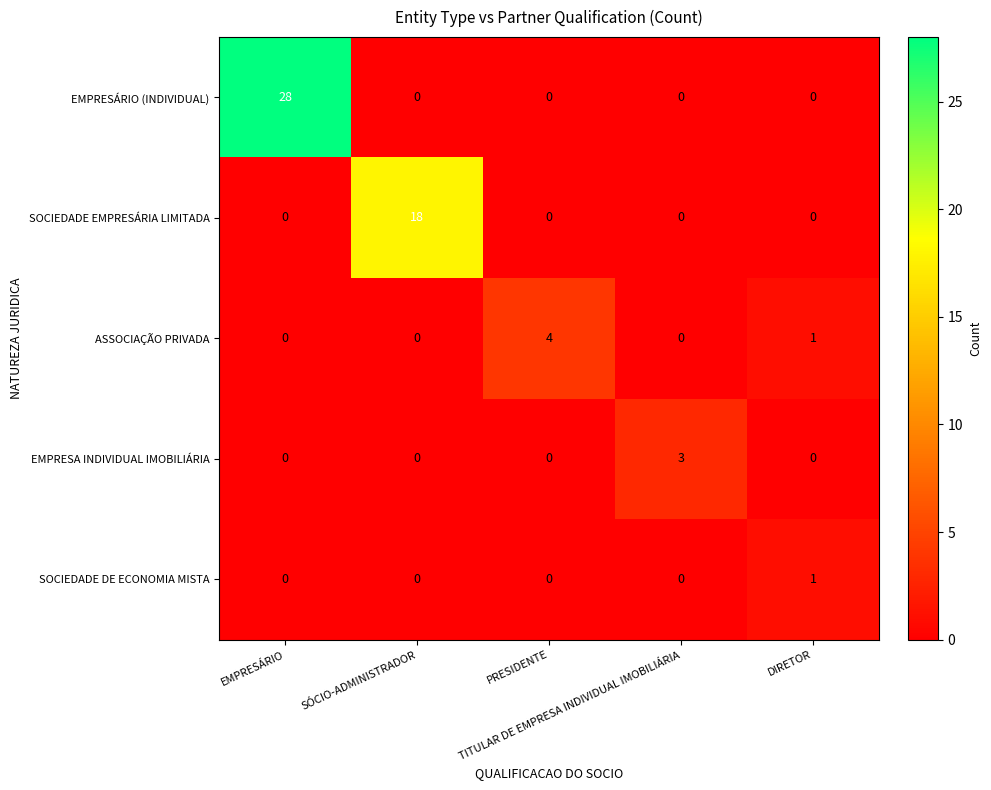

What is the greatest value displayed?

28